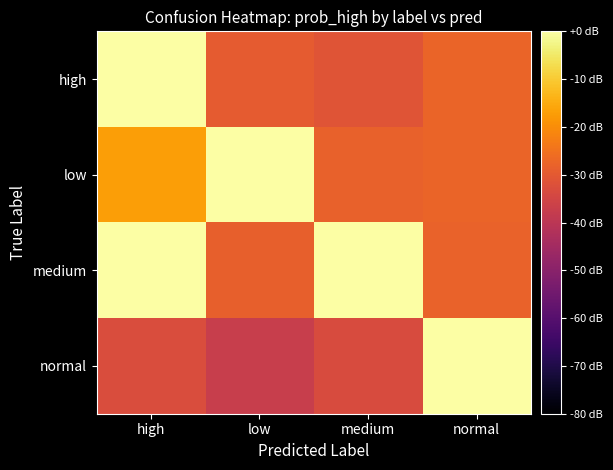

Which series has the largest total across all categories?

medium